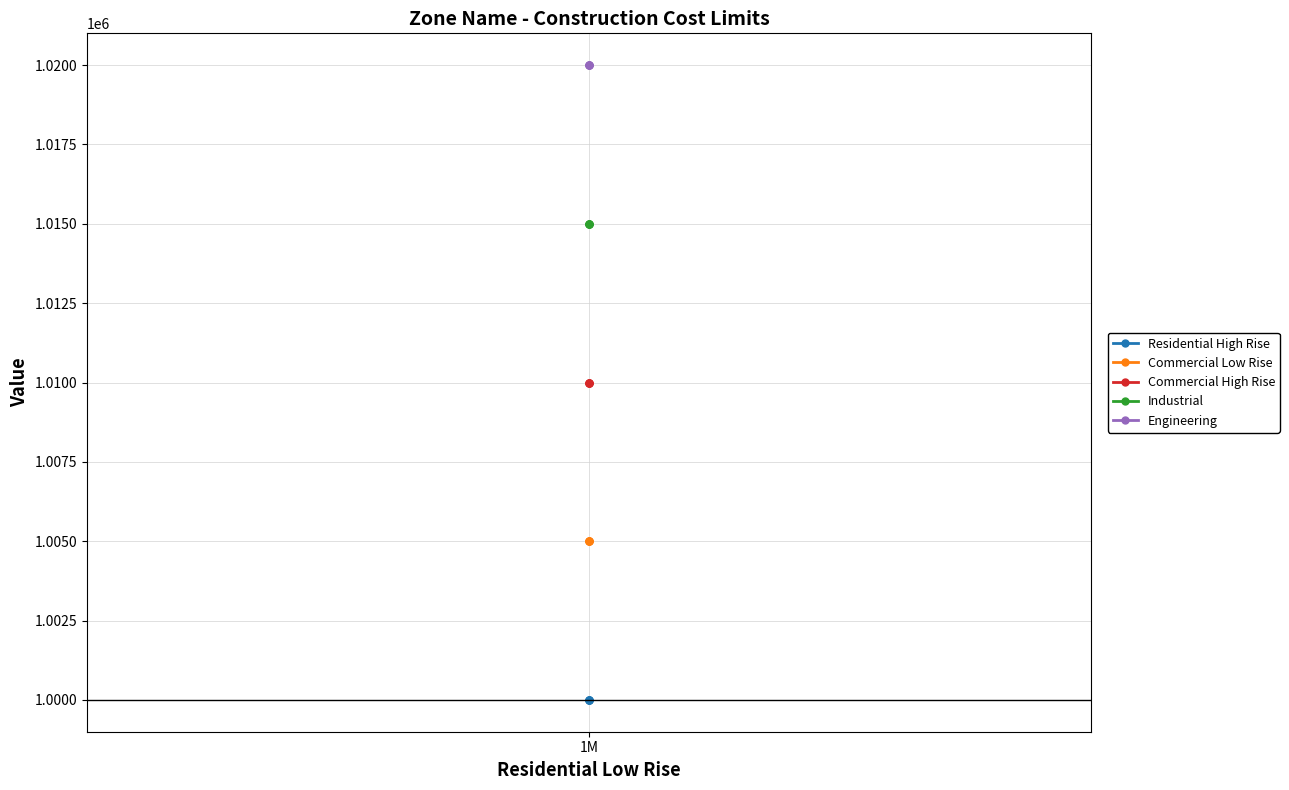

At 1M, list the series in order from smallest to largest.

Residential High Rise, Commercial Low Rise, Commercial High Rise, Industrial, Engineering